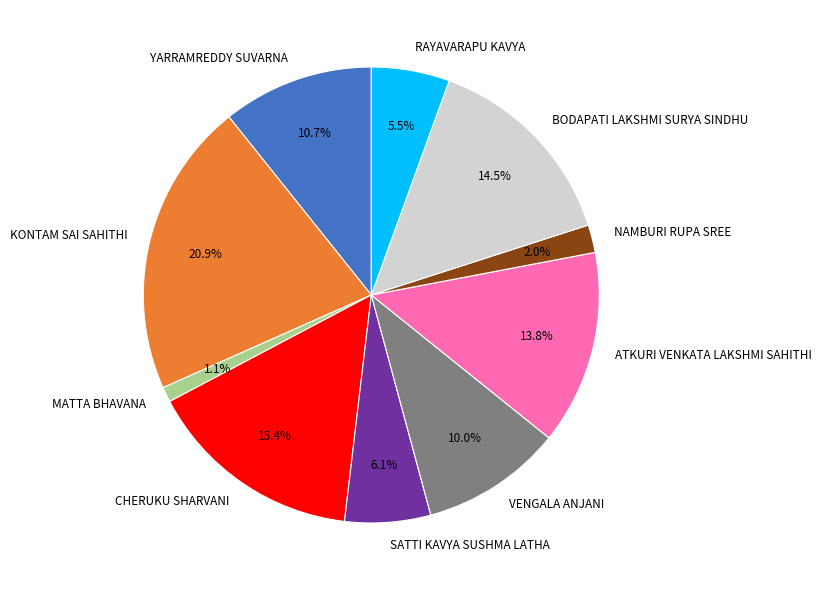

Rank the categories by value from highest to lowest.

KONTAM SAI SAHITHI, CHERUKU SHARVANI, BODAPATI LAKSHMI SURYA SINDHU, ATKURI VENKATA LAKSHMI SAHITHI, YARRAMREDDY SUVARNA, VENGALA ANJANI, SATTI KAVYA SUSHMA LATHA, RAYAVARAPU KAVYA, NAMBURI RUPA SREE, MATTA BHAVANA